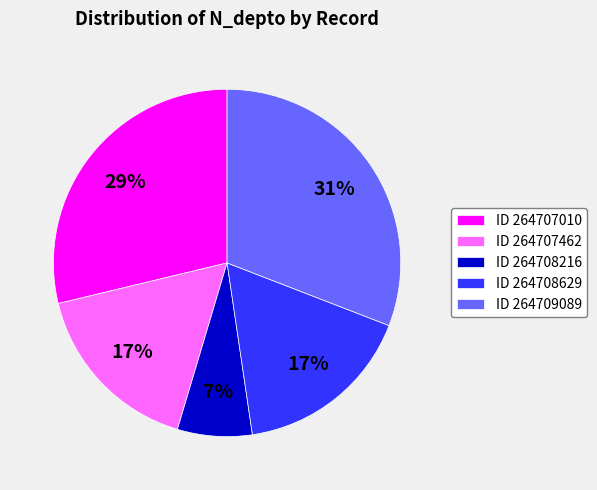

What percentage is the ID 264707010 slice, to the nearest percent?

29%